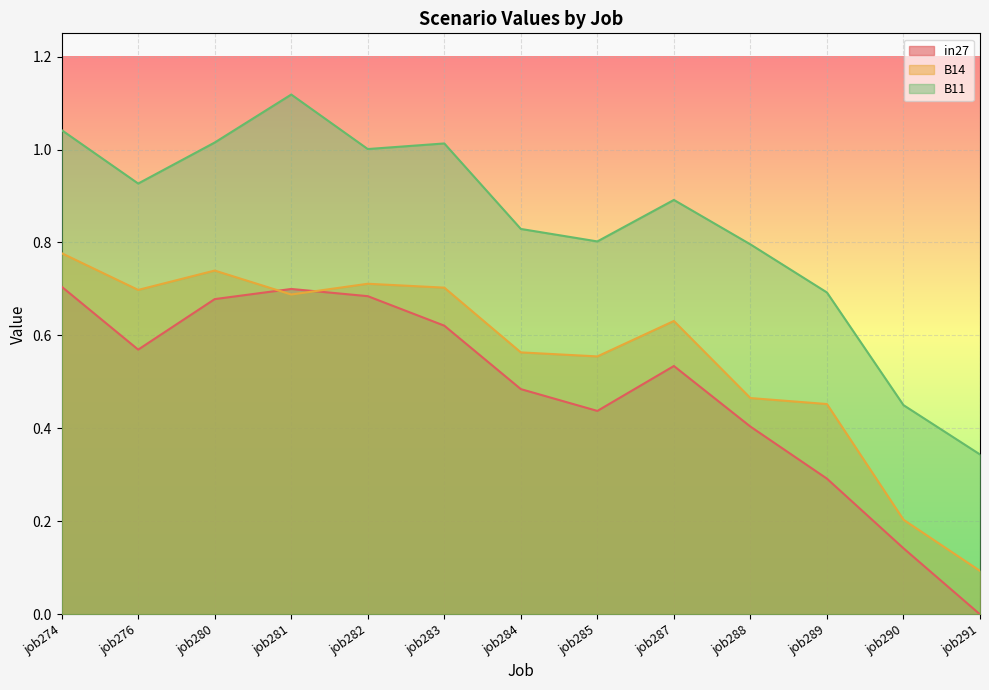

In B14, how many points are higher than both neighbors (excluding endpoints)?

3